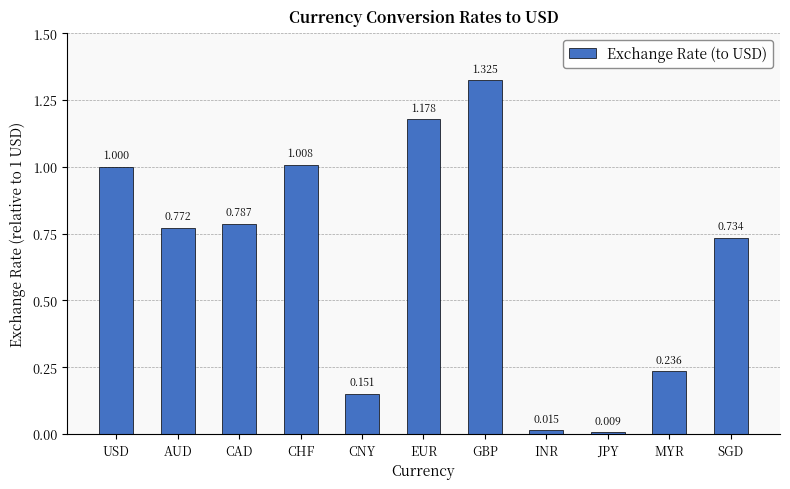

What is the label of the 5th bar from the right?

GBP